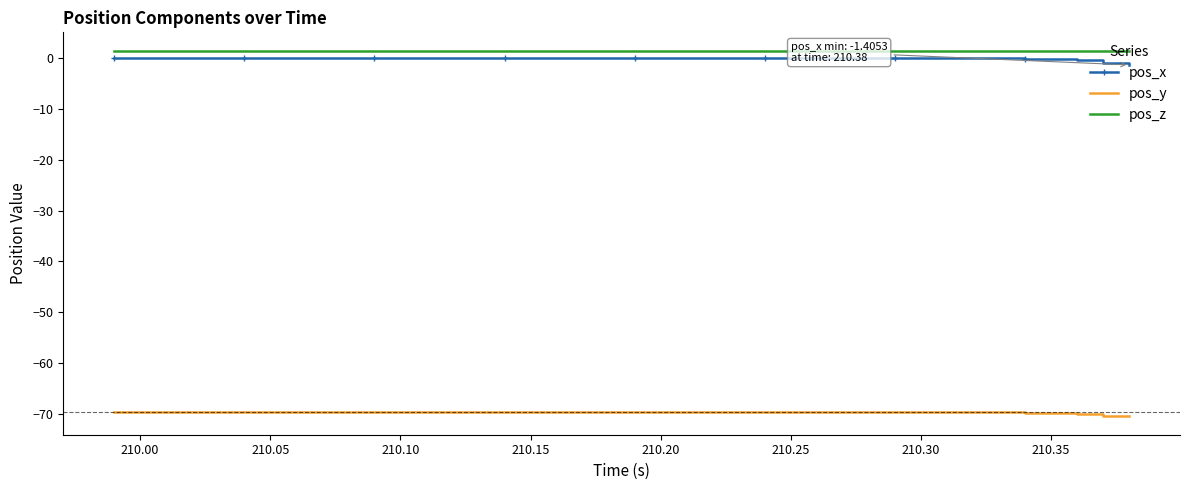

True or false: pos_x and pos_y intersect in this chart.

False